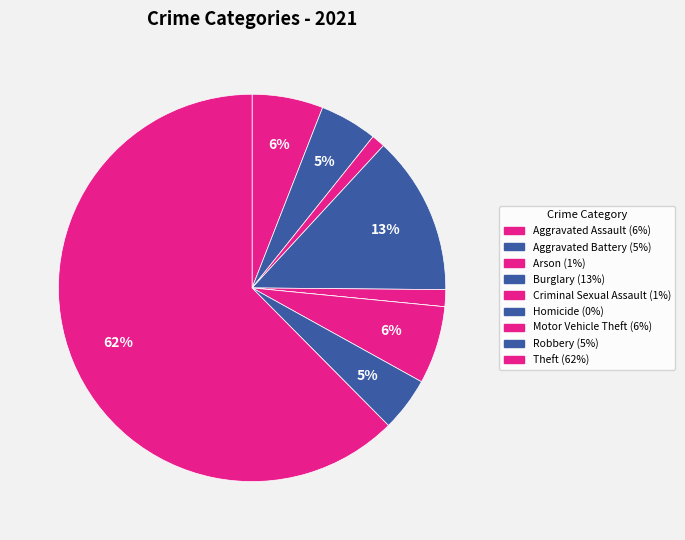

Do Homicide and Aggravated Battery together represent more than half of the pie?

No